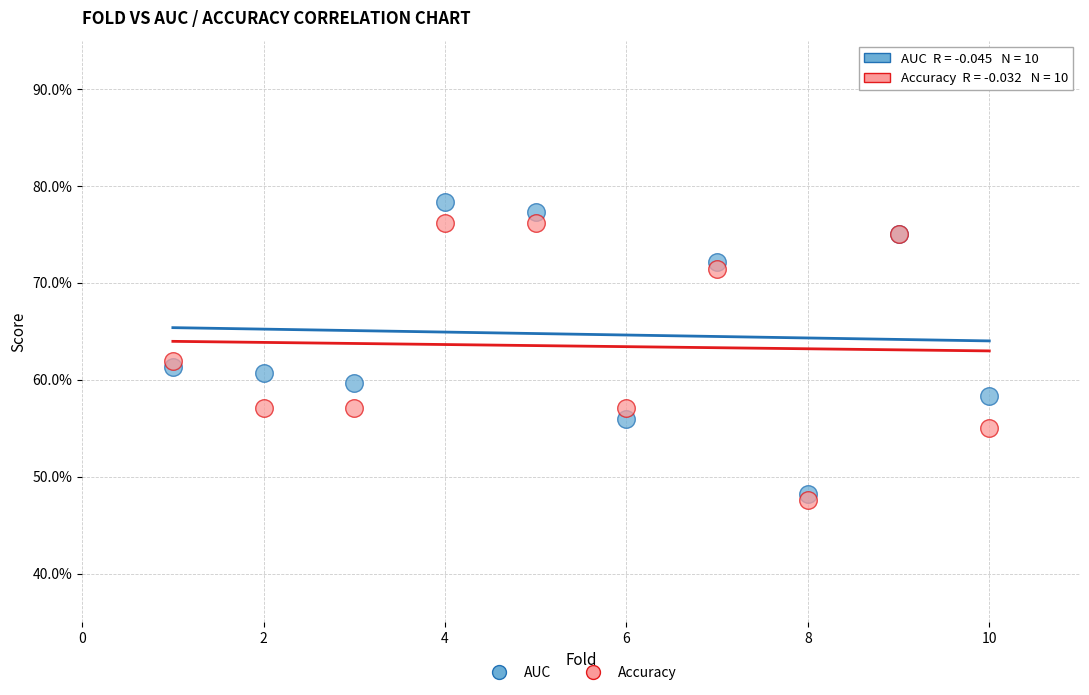

What are all the series names shown in the legend?

AUC, Accuracy